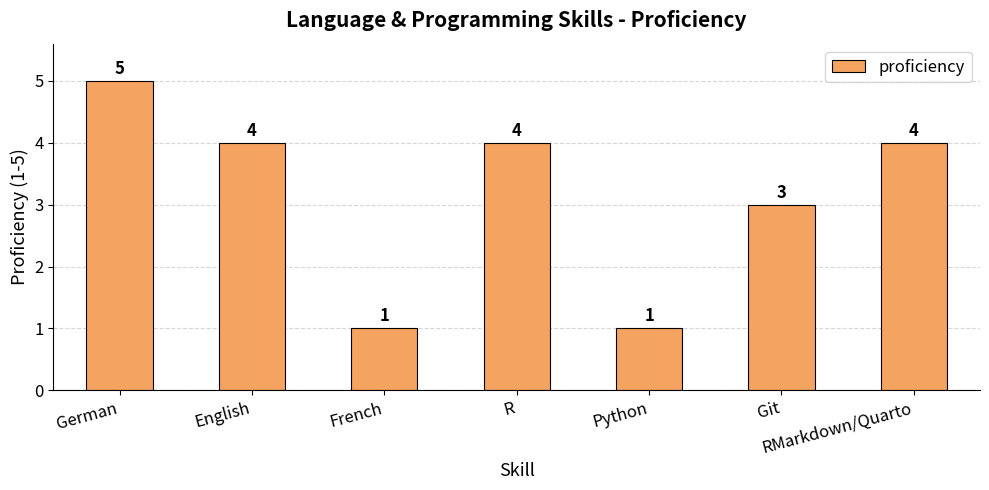

Which label corresponds to the largest value in the chart?

German